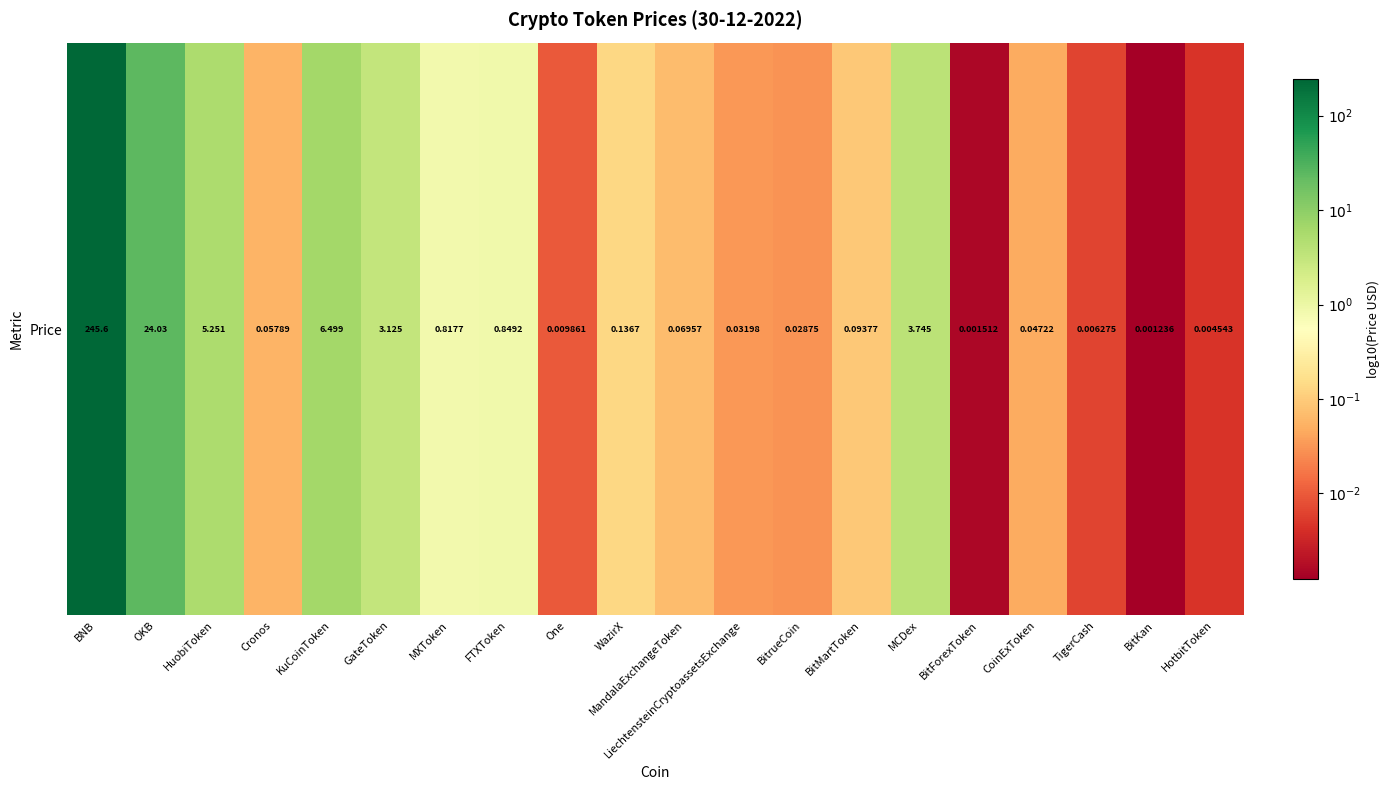

How many negative values are there?

14